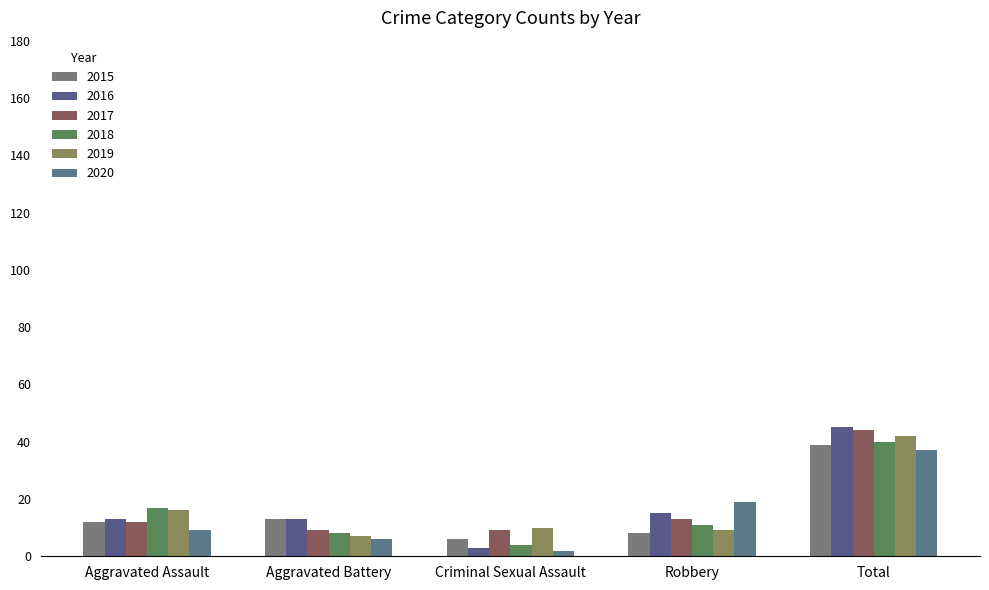

True or false: 2020 has a value of 9 at Aggravated Assault.

True